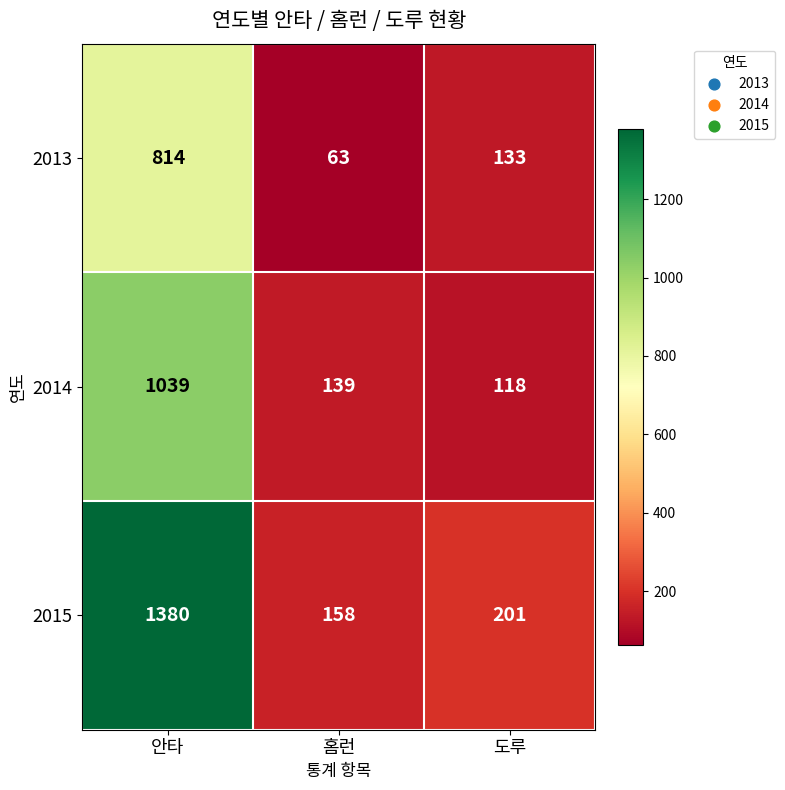

At which label does 2013 first exceed 133?

안타